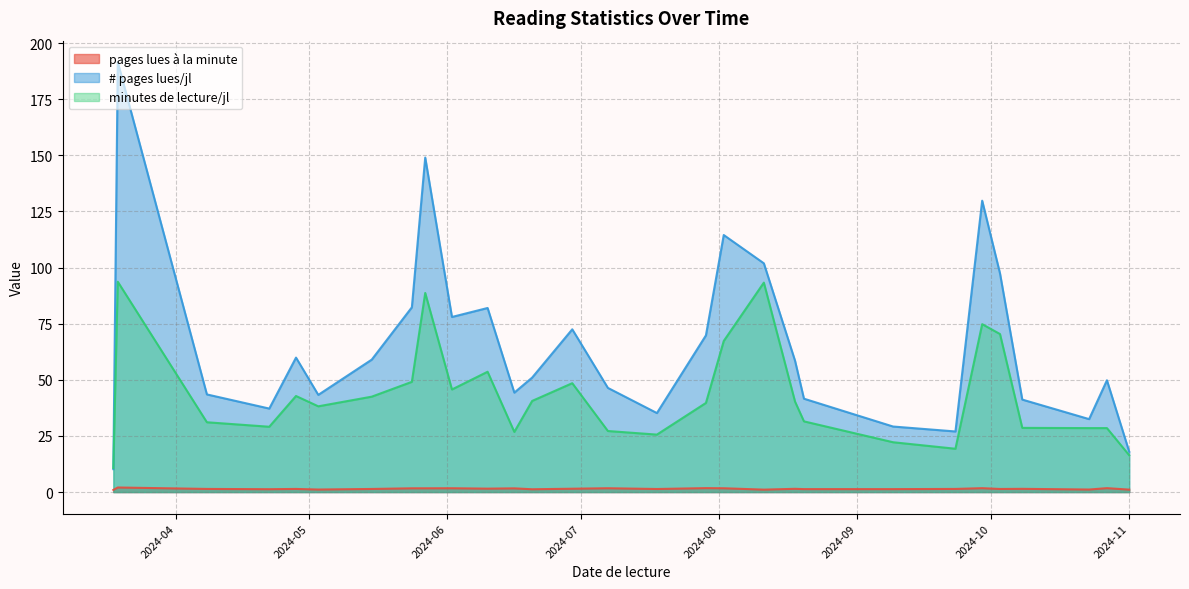

How many values in the # pages lues/jl series are below 51?

14